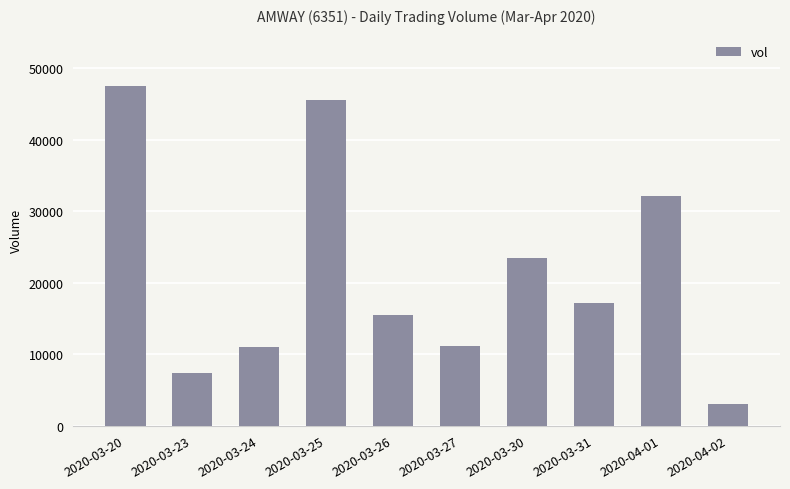

What is the label of the 2nd bar from the left?

2020-03-23